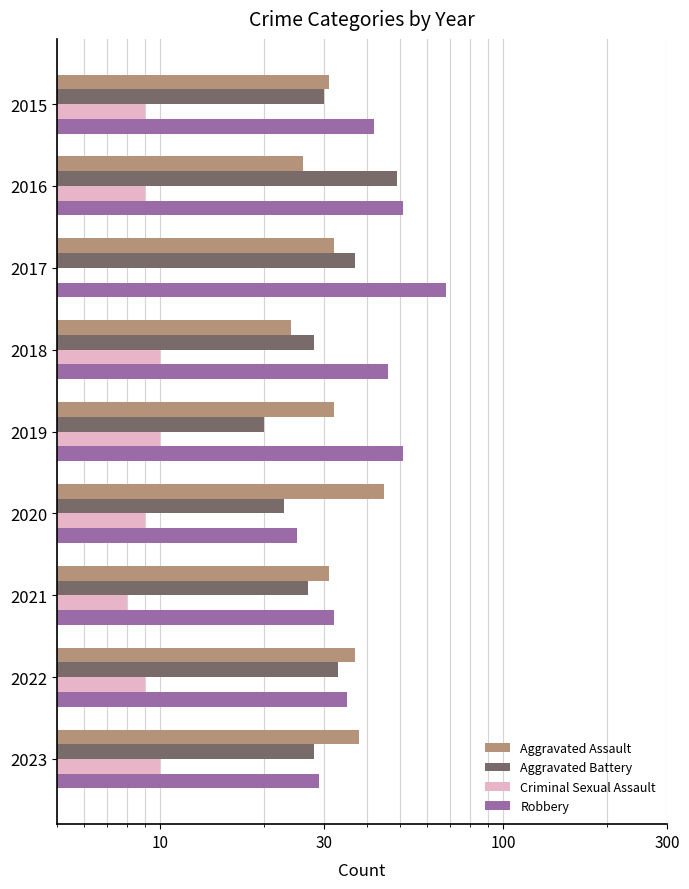

What is the smallest value displayed?

5